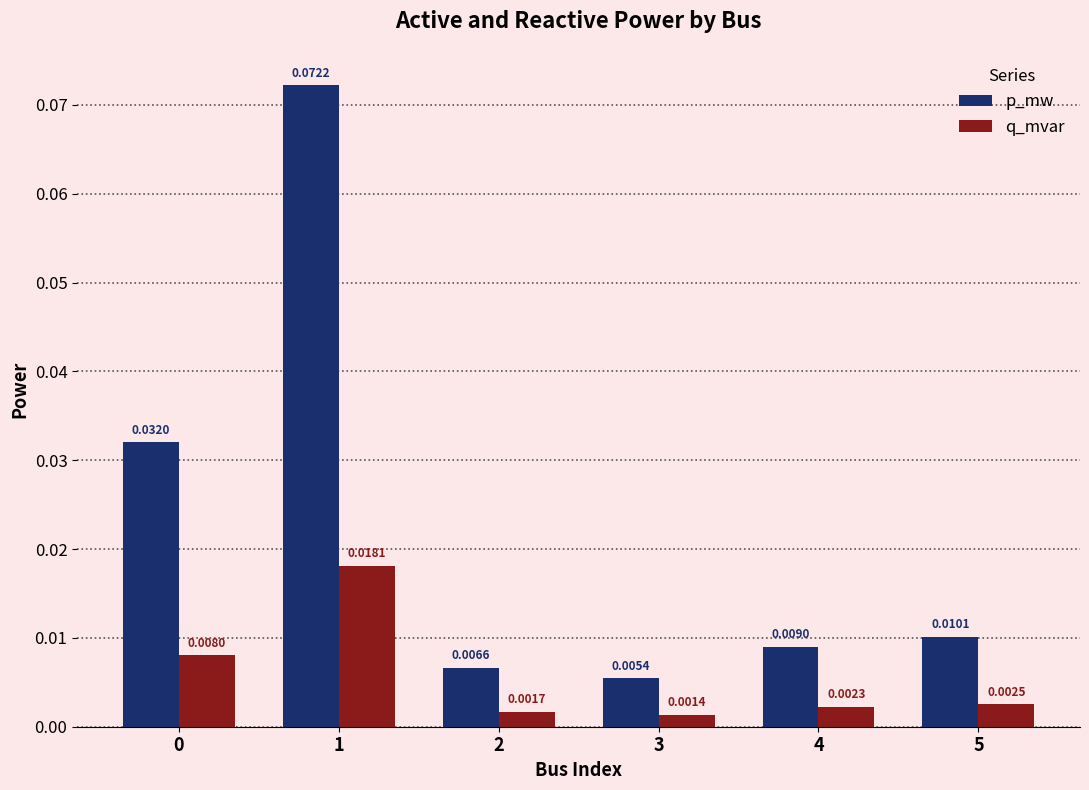

Which series changed the most between 3 and 5?

p_mw